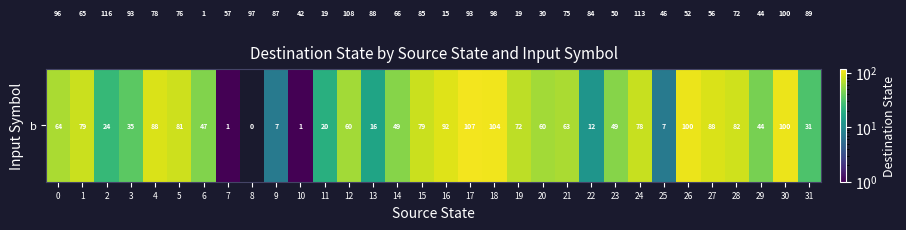

What is the total value across all series at 3?

128